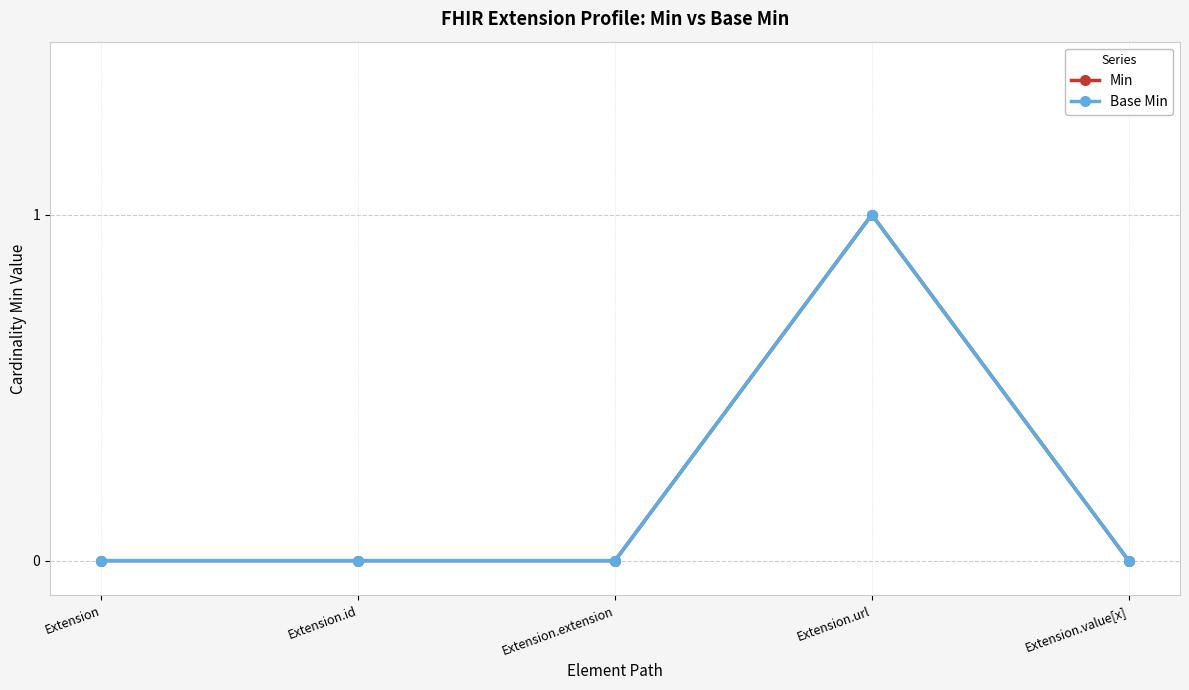

Is this an area chart (filled region under the line)?

No